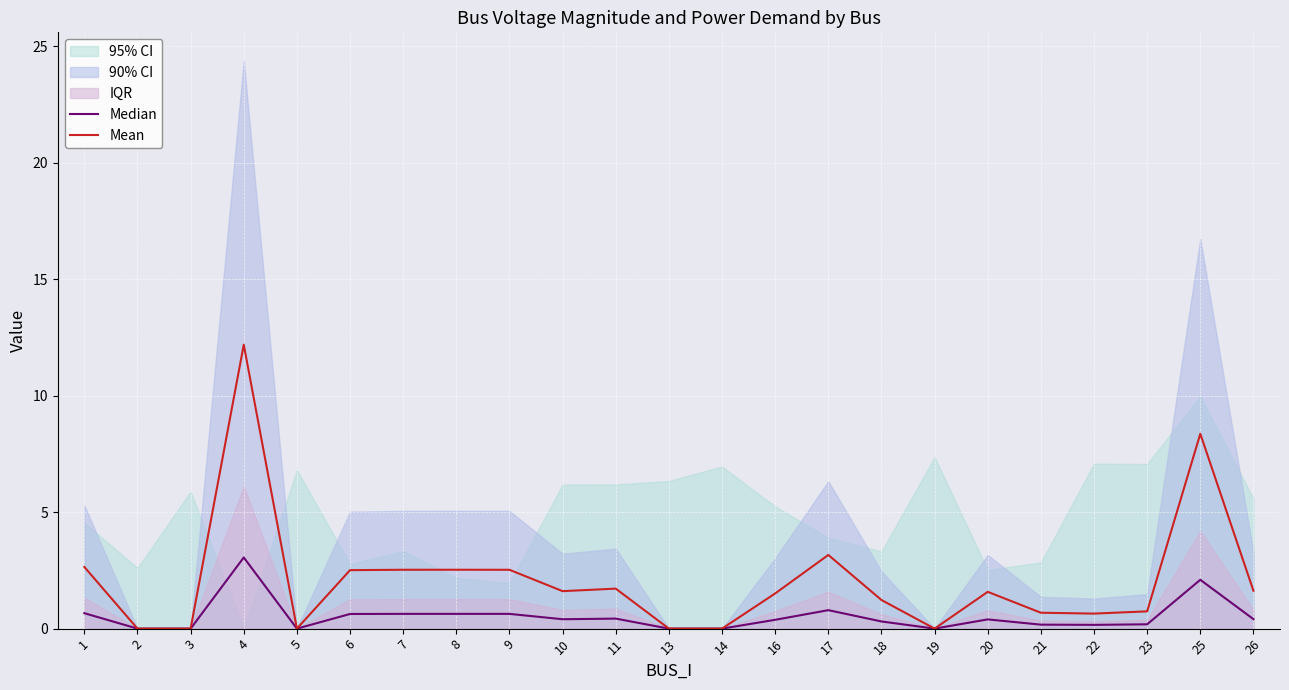

At which category does Median reach its first local valley?

5